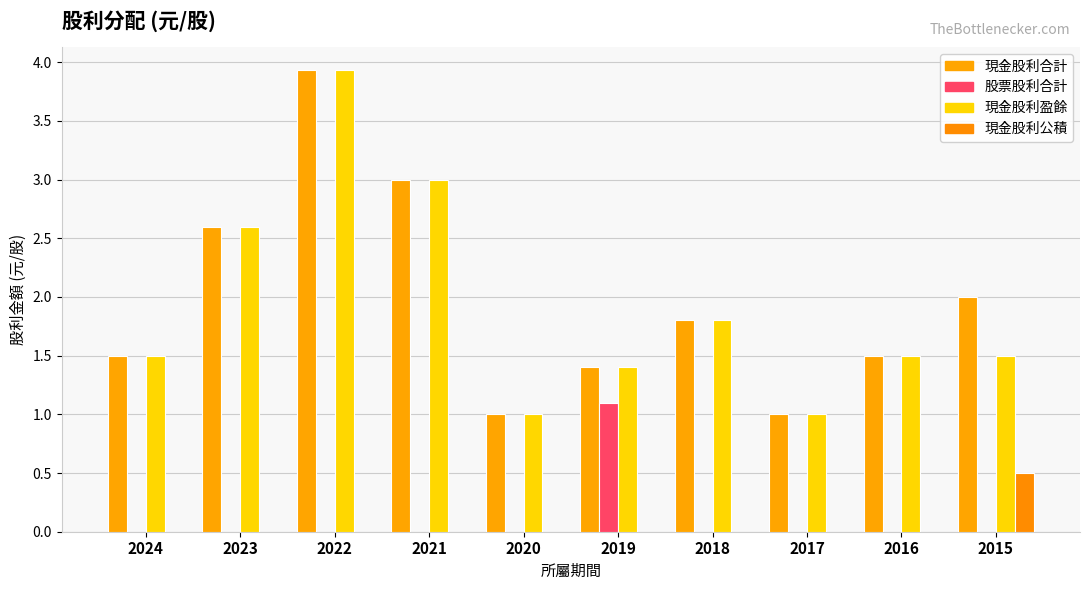

At which label does 現金股利盈餘 reach its peak?

2022